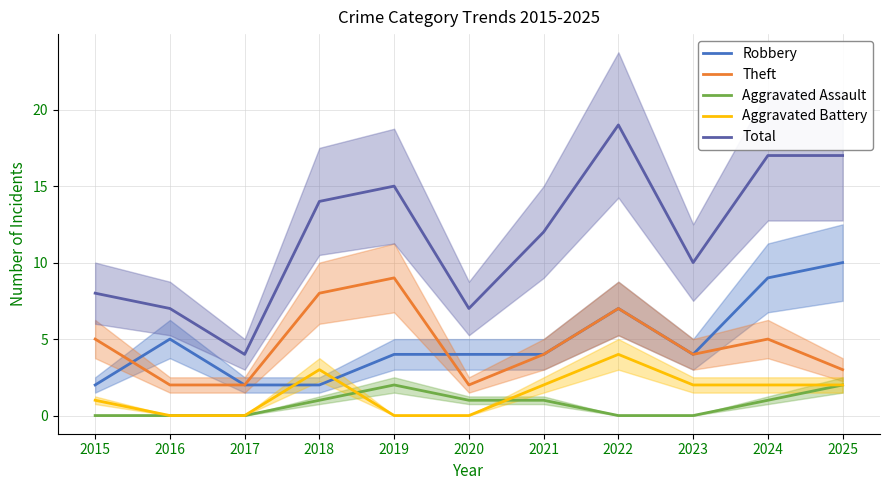

Reading right to left, transcribe all the data shown in this chart.

Robbery: 10	9	4	7	4	4	4	2	2	5	2
Theft: 3	5	4	7	4	2	9	8	2	2	5
Aggravated Assault: 2	1	0	0	1	1	2	1	0	0	0
Aggravated Battery: 2	2	2	4	2	0	0	3	0	0	1
Total: 17	17	10	19	12	7	15	14	4	7	8